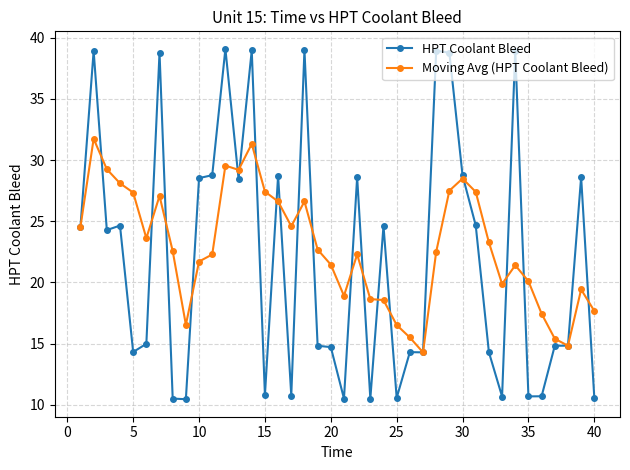

Which series has the widest spread of values?

HPT Coolant Bleed